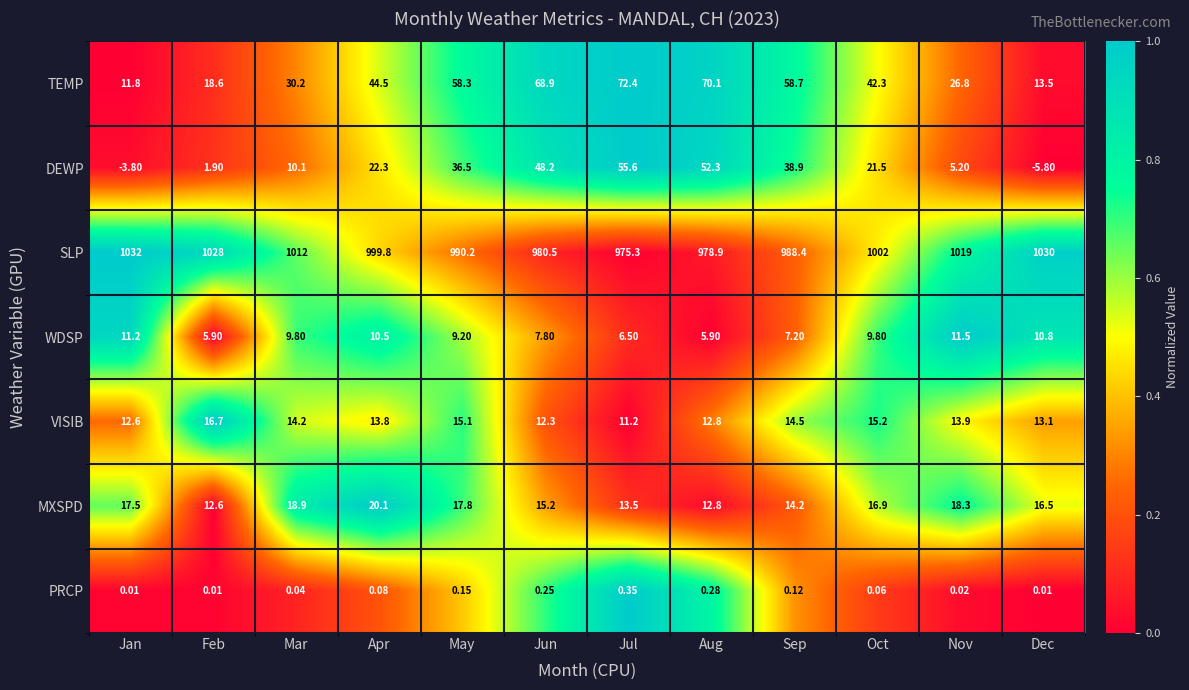

How many data points does each series have?

12